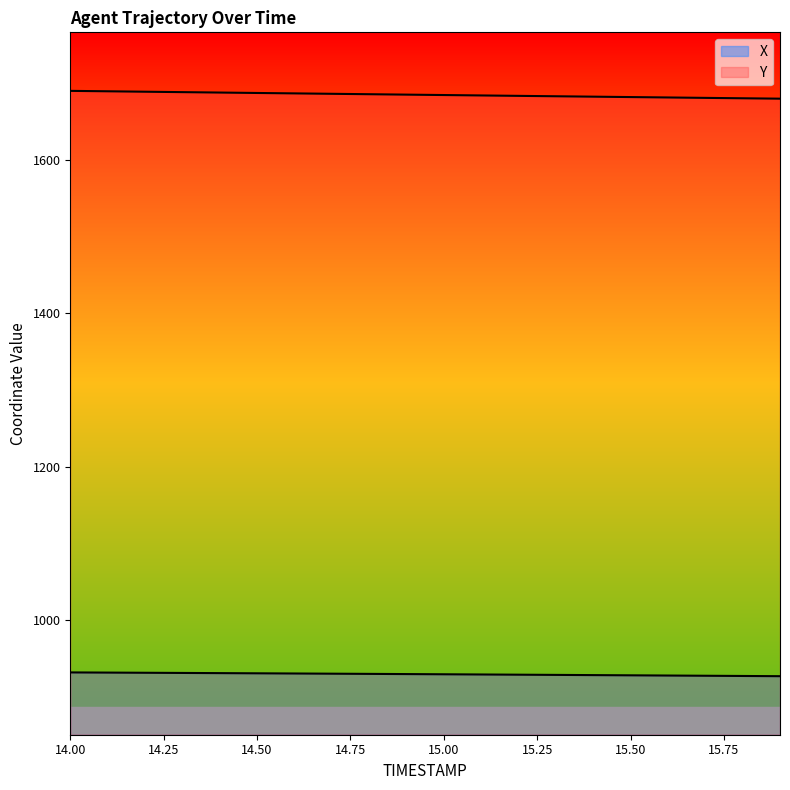

What is the label of the 11th point from the right?

14.9